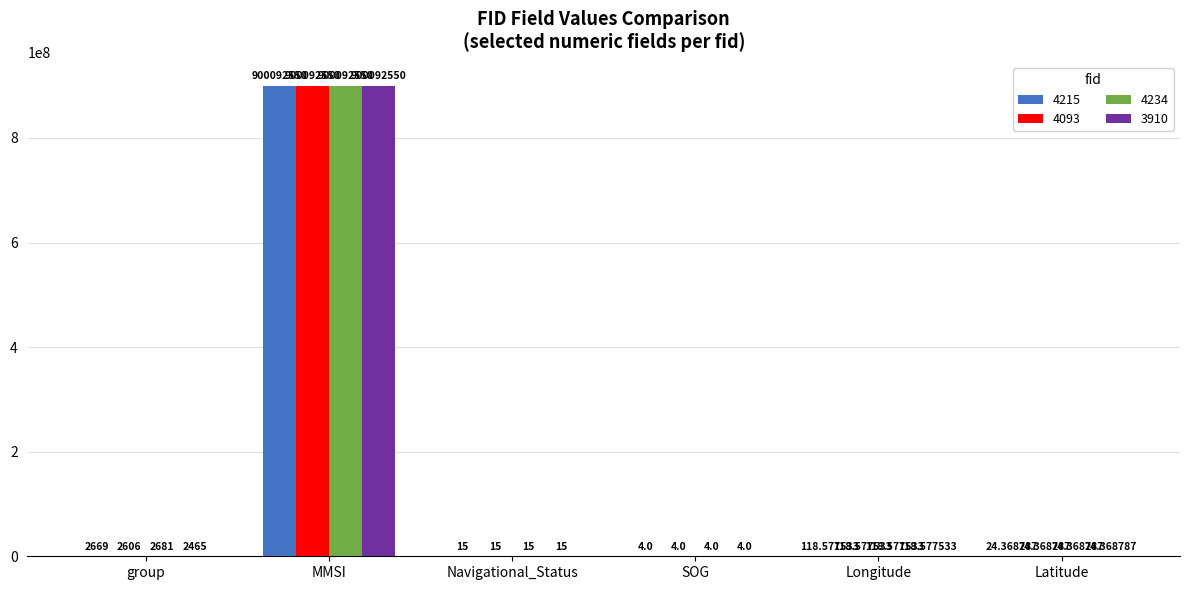

Where is 4215 nearest to the value 450046277?

group